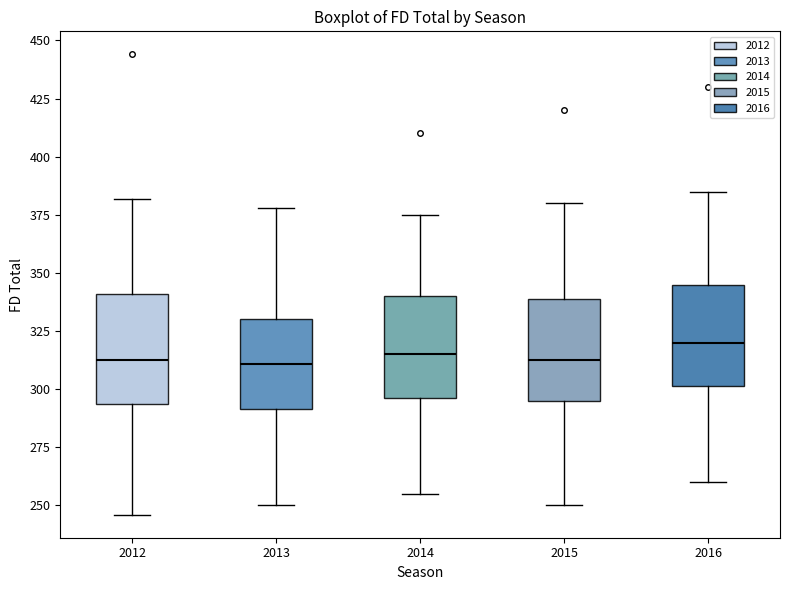

Where is the lower edge of the box at x = 2013 on the y-axis? The values are not printed on the chart, so give them approximately, as read against the axis.

290